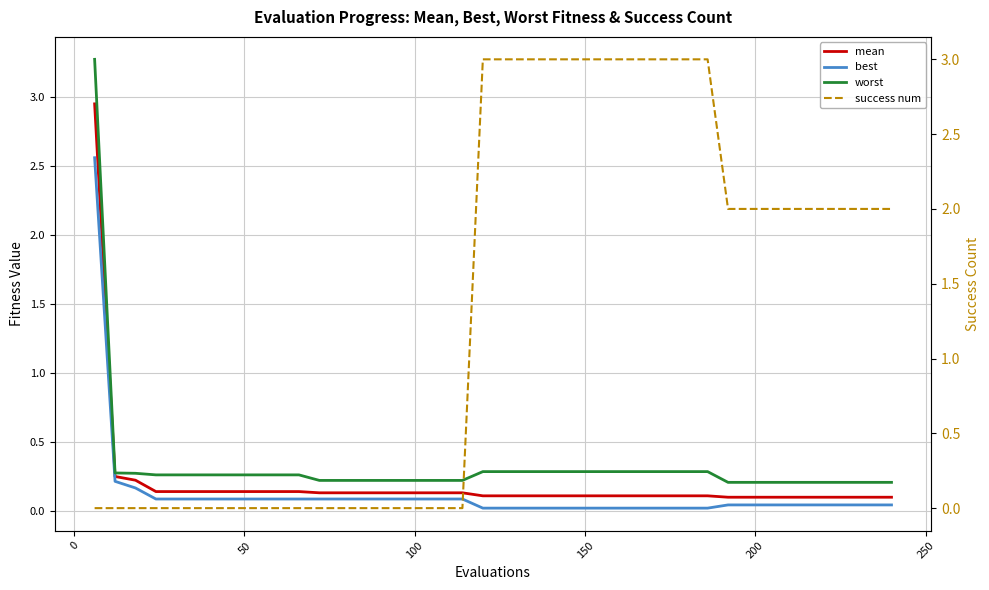

What is the highest value of the mean series?

2.9